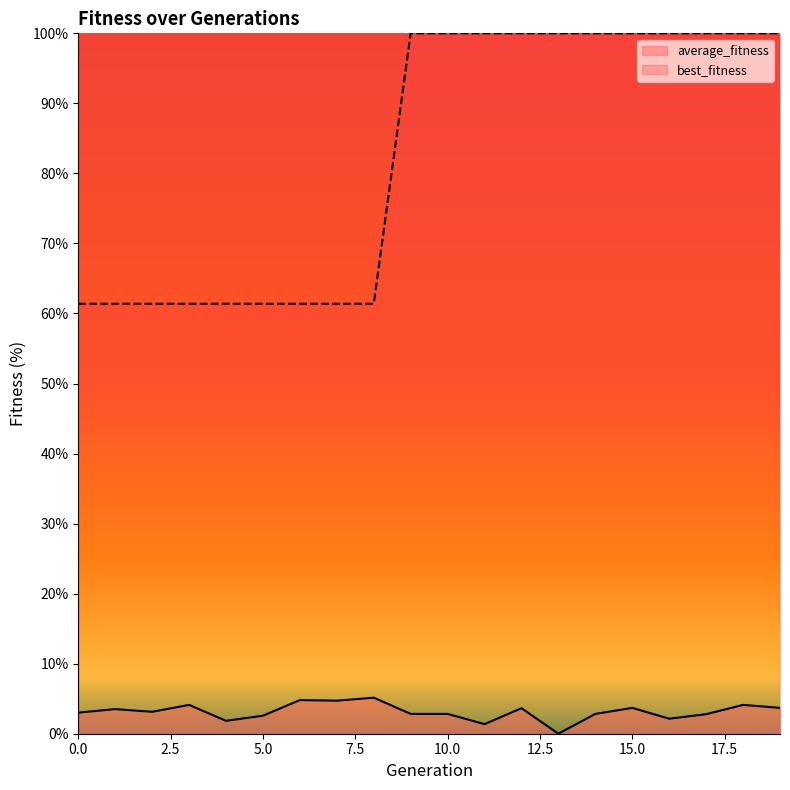

Count the number of categories in the chart.

20